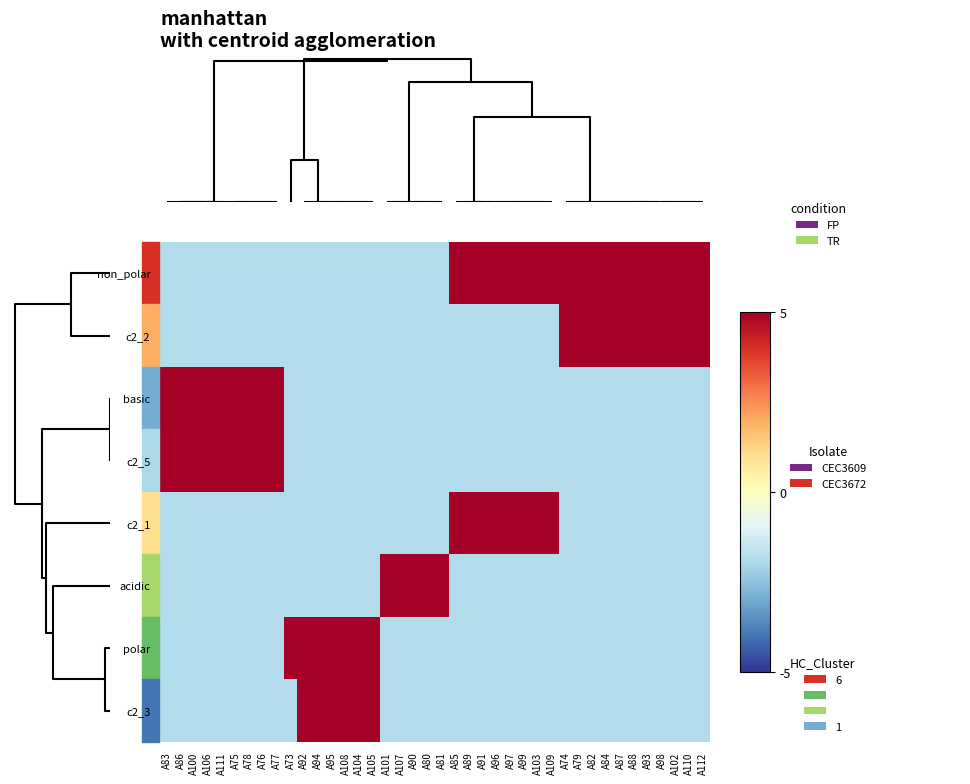

Reading left to right, list all the values displayed in this chart.

non_polar: A83=0	A86=0	A100=0	A106=0	A111=0	A75=0	A78=0	A76=0	A77=0	A73=0	A92=0	A94=0	A95=0	A108=0	A104=0	A105=0	A101=0	A107=0	A90=0	A80=0	A81=0	A85=1	A89=1	A91=1	A96=1	A97=1	A99=1	A103=1	A109=1	A74=1	A79=1	A82=1	A84=1	A87=1	A88=1	A93=1	A98=1	A102=1	A110=1	A112=1
c2_2: A83=0	A86=0	A100=0	A106=0	A111=0	A75=0	A78=0	A76=0	A77=0	A73=0	A92=0	A94=0	A95=0	A108=0	A104=0	A105=0	A101=0	A107=0	A90=0	A80=0	A81=0	A85=0	A89=0	A91=0	A96=0	A97=0	A99=0	A103=0	A109=0	A74=1	A79=1	A82=1	A84=1	A87=1	A88=1	A93=1	A98=1	A102=1	A110=1	A112=1
basic: A83=1	A86=1	A100=1	A106=1	A111=1	A75=1	A78=1	A76=1	A77=1	A73=0	A92=0	A94=0	A95=0	A108=0	A104=0	A105=0	A101=0	A107=0	A90=0	A80=0	A81=0	A85=0	A89=0	A91=0	A96=0	A97=0	A99=0	A103=0	A109=0	A74=0	A79=0	A82=0	A84=0	A87=0	A88=0	A93=0	A98=0	A102=0	A110=0	A112=0
c2_5: A83=1	A86=1	A100=1	A106=1	A111=1	A75=1	A78=1	A76=1	A77=1	A73=0	A92=0	A94=0	A95=0	A108=0	A104=0	A105=0	A101=0	A107=0	A90=0	A80=0	A81=0	A85=0	A89=0	A91=0	A96=0	A97=0	A99=0	A103=0	A109=0	A74=0	A79=0	A82=0	A84=0	A87=0	A88=0	A93=0	A98=0	A102=0	A110=0	A112=0
c2_1: A83=0	A86=0	A100=0	A106=0	A111=0	A75=0	A78=0	A76=0	A77=0	A73=0	A92=0	A94=0	A95=0	A108=0	A104=0	A105=0	A101=0	A107=0	A90=0	A80=0	A81=0	A85=1	A89=1	A91=1	A96=1	A97=1	A99=1	A103=1	A109=1	A74=0	A79=0	A82=0	A84=0	A87=0	A88=0	A93=0	A98=0	A102=0	A110=0	A112=0
acidic: A83=0	A86=0	A100=0	A106=0	A111=0	A75=0	A78=0	A76=0	A77=0	A73=0	A92=0	A94=0	A95=0	A108=0	A104=0	A105=0	A101=1	A107=1	A90=1	A80=1	A81=1	A85=0	A89=0	A91=0	A96=0	A97=0	A99=0	A103=0	A109=0	A74=0	A79=0	A82=0	A84=0	A87=0	A88=0	A93=0	A98=0	A102=0	A110=0	A112=0
polar: A83=0	A86=0	A100=0	A106=0	A111=0	A75=0	A78=0	A76=0	A77=0	A73=1	A92=1	A94=1	A95=1	A108=1	A104=1	A105=1	A101=0	A107=0	A90=0	A80=0	A81=0	A85=0	A89=0	A91=0	A96=0	A97=0	A99=0	A103=0	A109=0	A74=0	A79=0	A82=0	A84=0	A87=0	A88=0	A93=0	A98=0	A102=0	A110=0	A112=0
c2_3: A83=0	A86=0	A100=0	A106=0	A111=0	A75=0	A78=0	A76=0	A77=0	A73=0	A92=1	A94=1	A95=1	A108=1	A104=1	A105=1	A101=0	A107=0	A90=0	A80=0	A81=0	A85=0	A89=0	A91=0	A96=0	A97=0	A99=0	A103=0	A109=0	A74=0	A79=0	A82=0	A84=0	A87=0	A88=0	A93=0	A98=0	A102=0	A110=0	A112=0